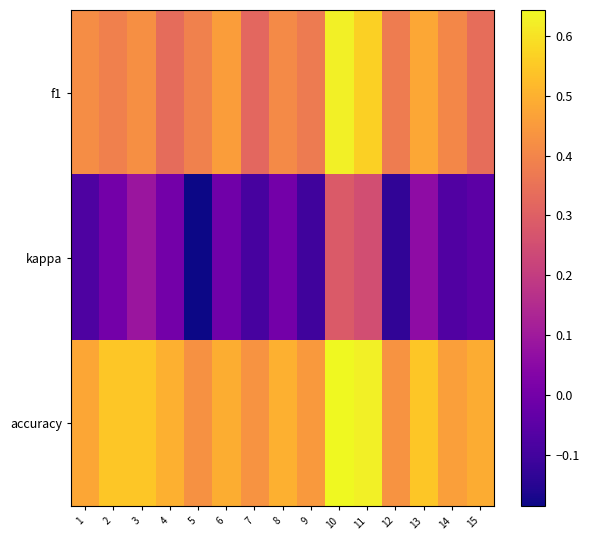

Which category has the lowest value across all series?

5